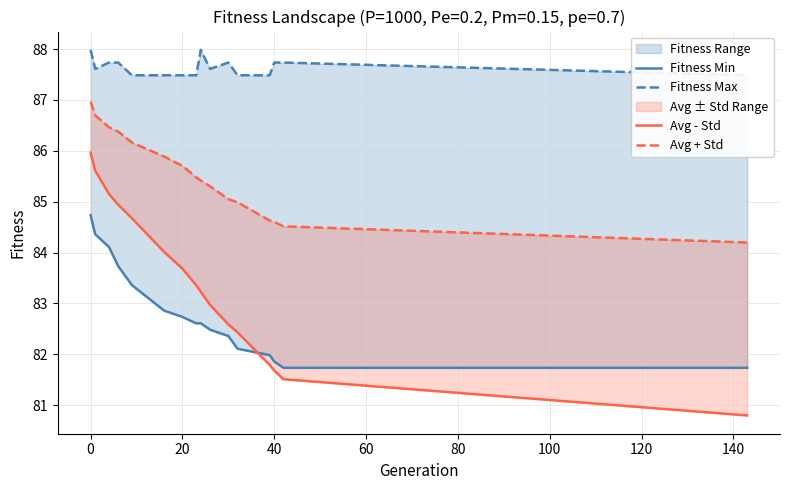

What are all the series names shown in the legend?

Fitness Min, Fitness Max, Avg - Std, Avg + Std